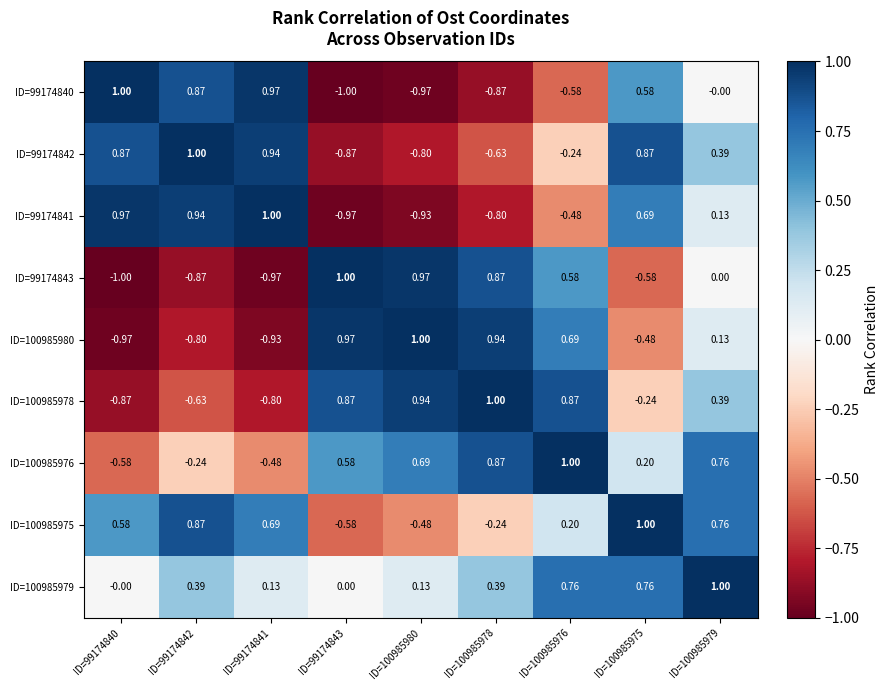

Is the value of ID=100985976 at ID=99174840 greater than the value of ID=99174840 at ID=100985979?

No